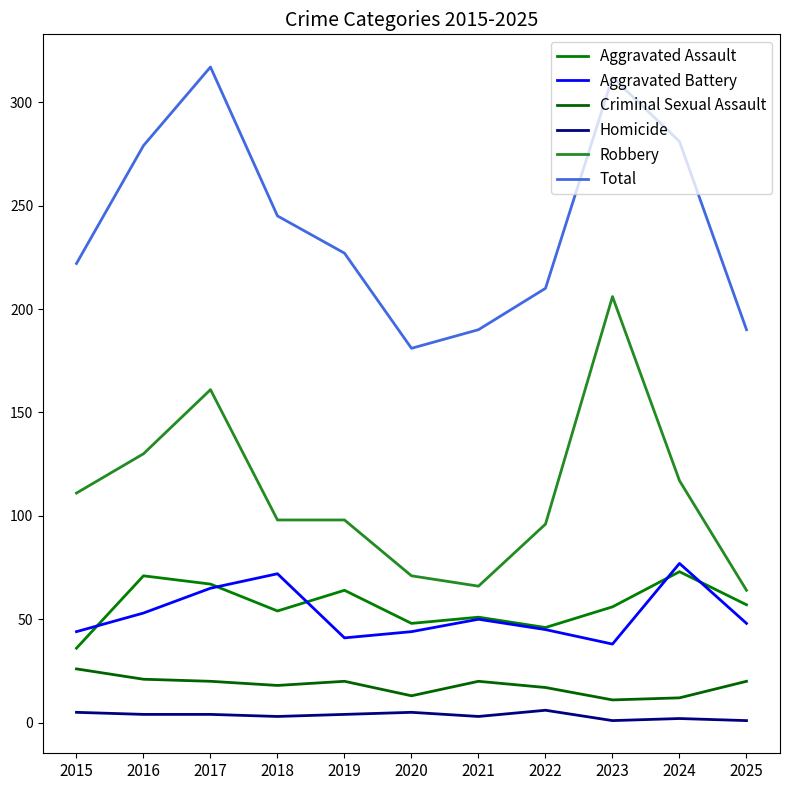

Count the number of categories in the chart.

11